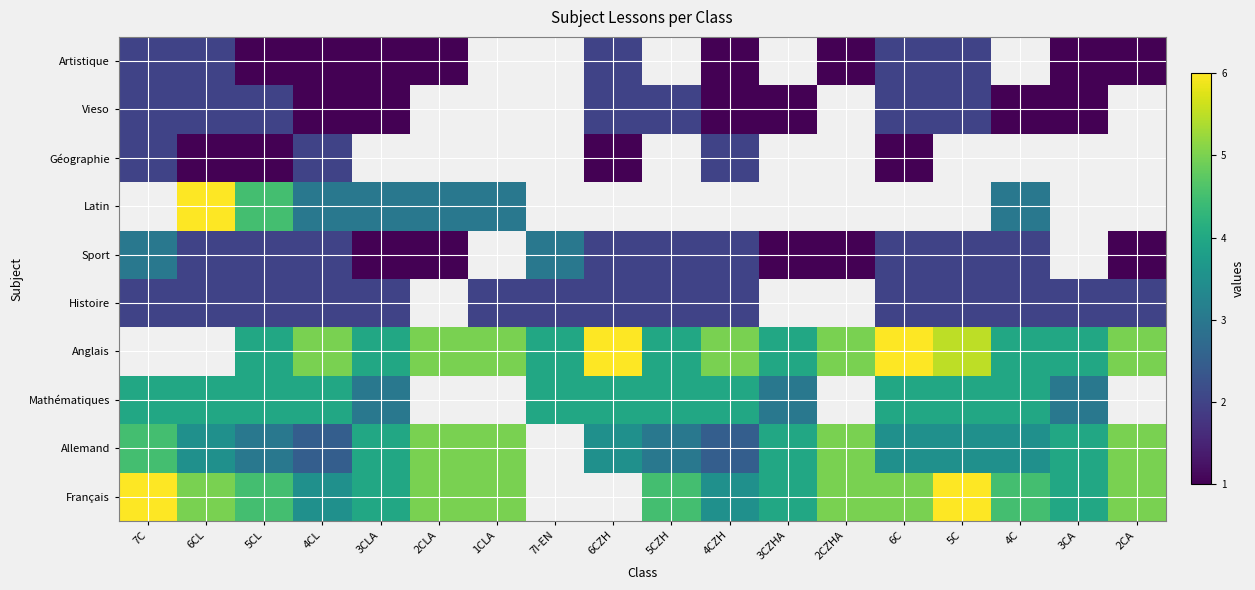

What is the total value across all series at 5CL?

28.0